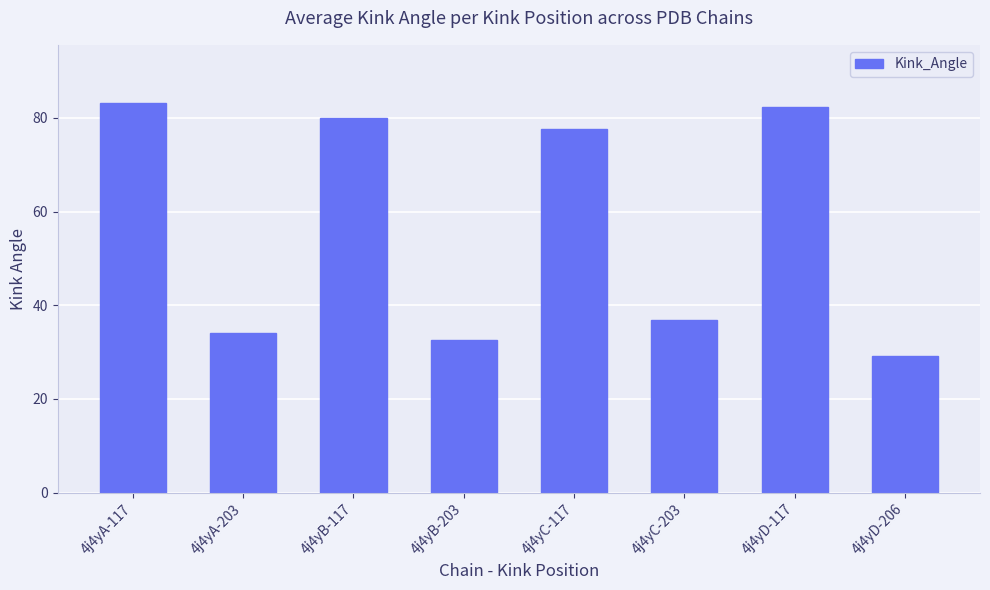

Between 4j4yD-206 and 4j4yB-117, which is larger?

4j4yB-117